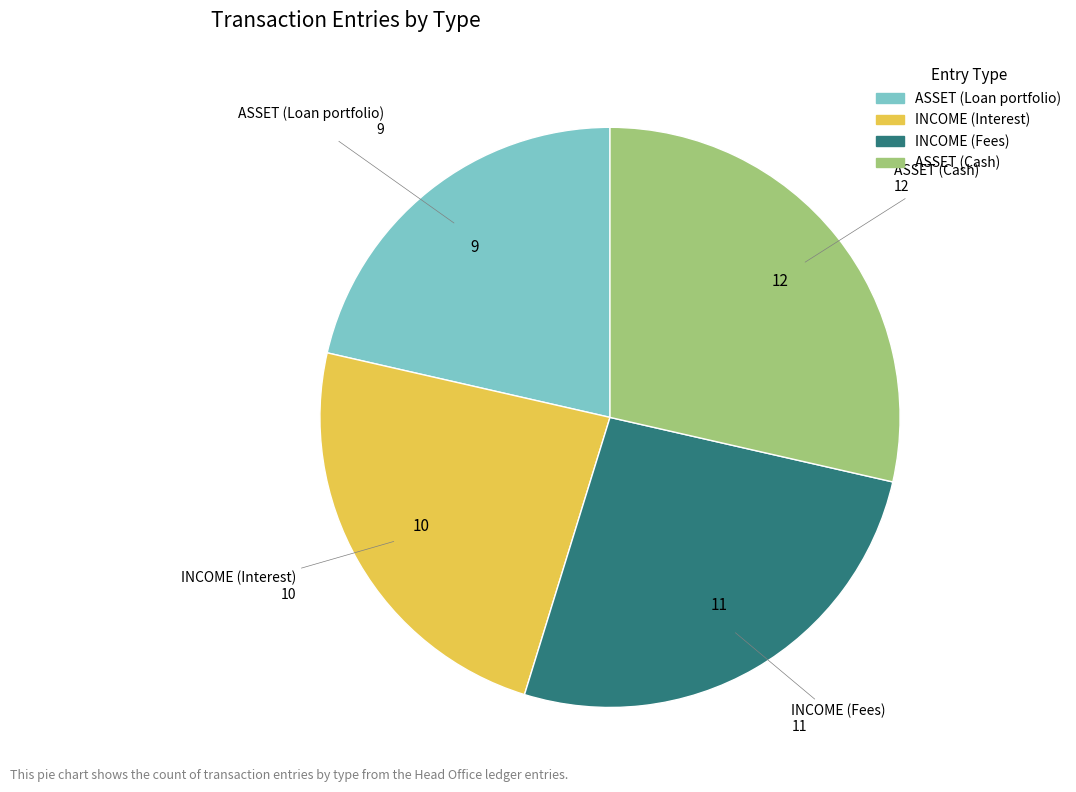

Rank the categories by value from highest to lowest.

ASSET (Cash), INCOME (Fees), INCOME (Interest), ASSET (Loan portfolio)